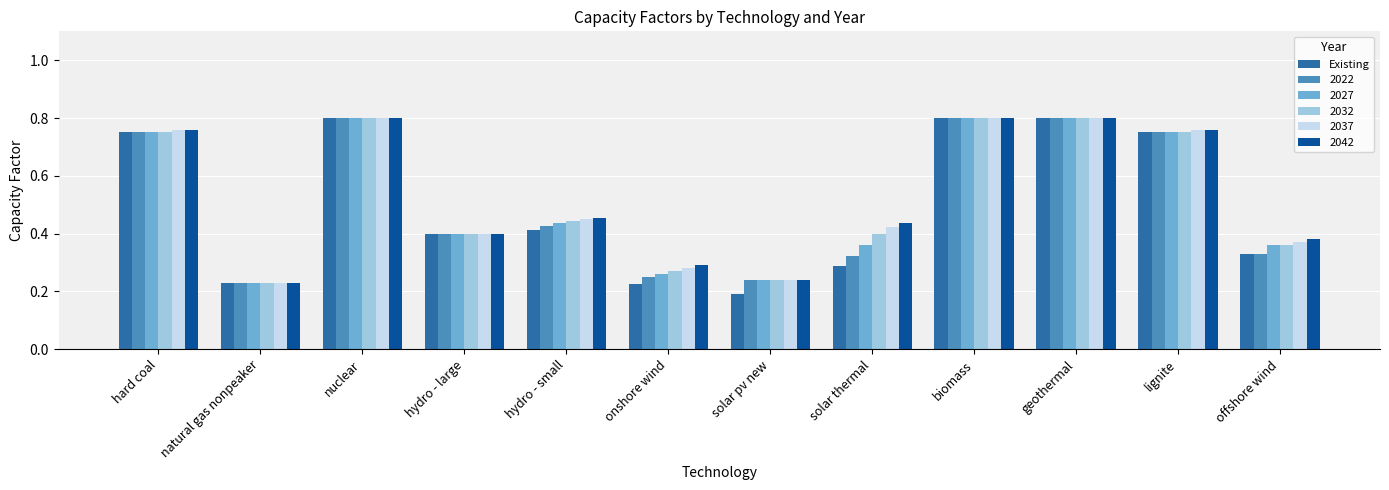

How many bars are there in total?

72